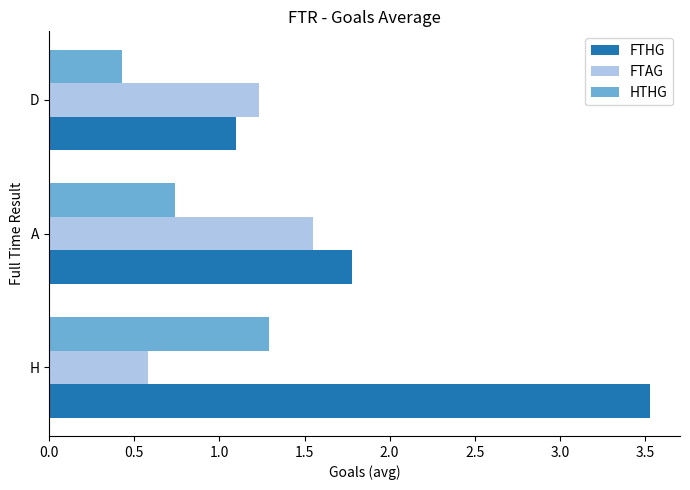

What is the difference between the highest and lowest values at D?

0.8